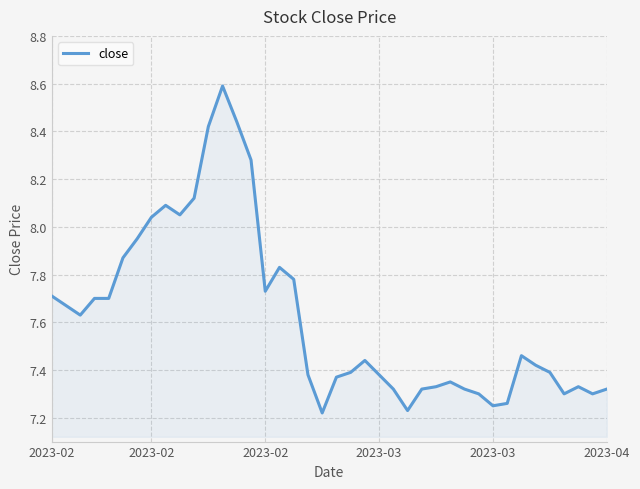

What is the difference between the maximum and minimum values?

1.4